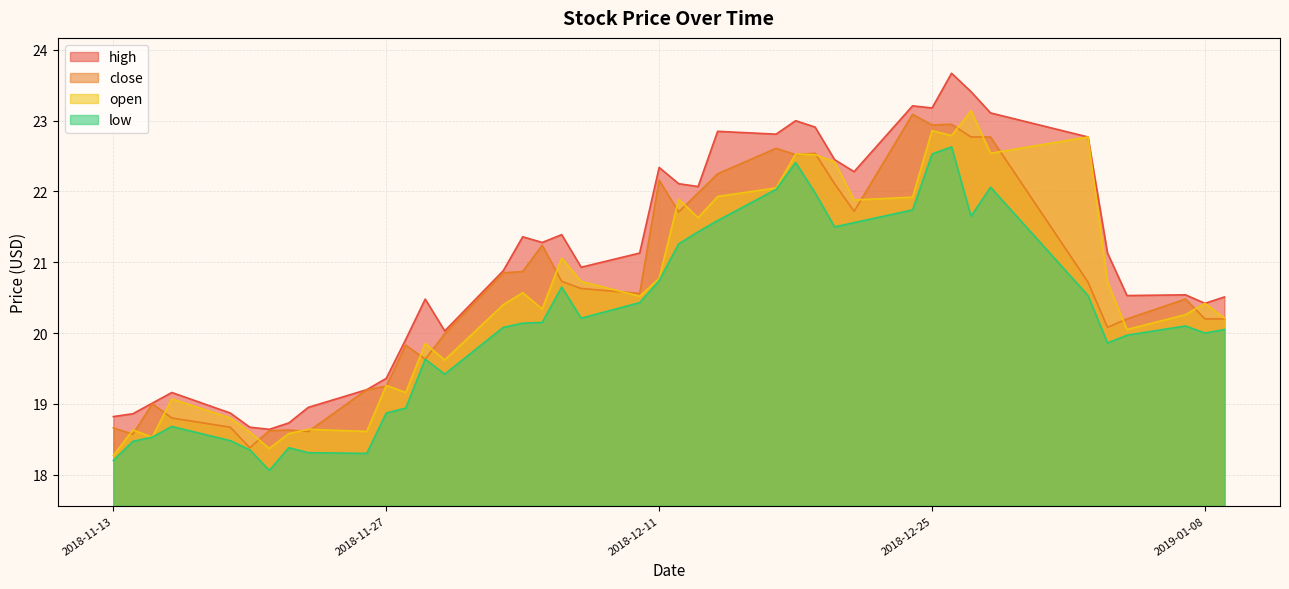

Reading left to right, list all the values displayed in this chart.

high: 2018-11-13=18.8	2018-11-14=18.9	2018-11-15=19.0	2018-11-16=19.2	2018-11-19=18.9	2018-11-20=18.7	2018-11-21=18.6	2018-11-22=18.7	2018-11-23=18.9	2018-11-26=19.2	2018-11-27=19.4	2018-11-28=19.9	2018-11-29=20.5	2018-11-30=20.0	2018-12-03=20.9	2018-12-04=21.4	2018-12-05=21.3	2018-12-06=21.4	2018-12-07=20.9	2018-12-10=21.1	2018-12-11=22.3	2018-12-12=22.1	2018-12-13=22.1	2018-12-14=22.9	2018-12-17=22.8	2018-12-18=23.0	2018-12-19=22.9	2018-12-20=22.4	2018-12-21=22.3	2018-12-24=23.2	2018-12-25=23.2	2018-12-26=23.7	2018-12-27=23.4	2018-12-28=23.1	2019-01-02=22.8	2019-01-03=21.1	2019-01-04=20.5	2019-01-07=20.5	2019-01-08=20.4	2019-01-09=20.5
close: 2018-11-13=18.7	2018-11-14=18.6	2018-11-15=19.0	2018-11-16=18.8	2018-11-19=18.7	2018-11-20=18.4	2018-11-21=18.6	2018-11-22=18.6	2018-11-23=18.6	2018-11-26=19.2	2018-11-27=19.2	2018-11-28=19.8	2018-11-29=19.6	2018-11-30=20.0	2018-12-03=20.9	2018-12-04=20.9	2018-12-05=21.2	2018-12-06=20.7	2018-12-07=20.6	2018-12-10=20.6	2018-12-11=22.2	2018-12-12=21.7	2018-12-13=22.0	2018-12-14=22.2	2018-12-17=22.6	2018-12-18=22.5	2018-12-19=22.5	2018-12-20=22.1	2018-12-21=21.7	2018-12-24=23.1	2018-12-25=22.9	2018-12-26=22.9	2018-12-27=22.8	2018-12-28=22.8	2019-01-02=20.7	2019-01-03=20.1	2019-01-04=20.2	2019-01-07=20.5	2019-01-08=20.2	2019-01-09=20.2
open: 2018-11-13=18.3	2018-11-14=18.6	2018-11-15=18.5	2018-11-16=19.1	2018-11-19=18.8	2018-11-20=18.6	2018-11-21=18.4	2018-11-22=18.6	2018-11-23=18.6	2018-11-26=18.6	2018-11-27=19.3	2018-11-28=19.2	2018-11-29=19.9	2018-11-30=19.6	2018-12-03=20.4	2018-12-04=20.6	2018-12-05=20.3	2018-12-06=21.1	2018-12-07=20.7	2018-12-10=20.5	2018-12-11=20.8	2018-12-12=21.9	2018-12-13=21.6	2018-12-14=21.9	2018-12-17=22.1	2018-12-18=22.5	2018-12-19=22.5	2018-12-20=22.4	2018-12-21=21.9	2018-12-24=21.9	2018-12-25=22.9	2018-12-26=22.8	2018-12-27=23.1	2018-12-28=22.5	2019-01-02=22.8	2019-01-03=20.7	2019-01-04=20.1	2019-01-07=20.3	2019-01-08=20.4	2019-01-09=20.2
low: 2018-11-13=18.2	2018-11-14=18.5	2018-11-15=18.5	2018-11-16=18.7	2018-11-19=18.5	2018-11-20=18.4	2018-11-21=18.1	2018-11-22=18.4	2018-11-23=18.3	2018-11-26=18.3	2018-11-27=18.9	2018-11-28=18.9	2018-11-29=19.6	2018-11-30=19.4	2018-12-03=20.1	2018-12-04=20.1	2018-12-05=20.1	2018-12-06=20.6	2018-12-07=20.2	2018-12-10=20.4	2018-12-11=20.7	2018-12-12=21.3	2018-12-13=21.4	2018-12-14=21.6	2018-12-17=22.0	2018-12-18=22.4	2018-12-19=22.0	2018-12-20=21.5	2018-12-21=21.6	2018-12-24=21.7	2018-12-25=22.5	2018-12-26=22.6	2018-12-27=21.6	2018-12-28=22.1	2019-01-02=20.5	2019-01-03=19.9	2019-01-04=20.0	2019-01-07=20.1	2019-01-08=20.0	2019-01-09=20.1